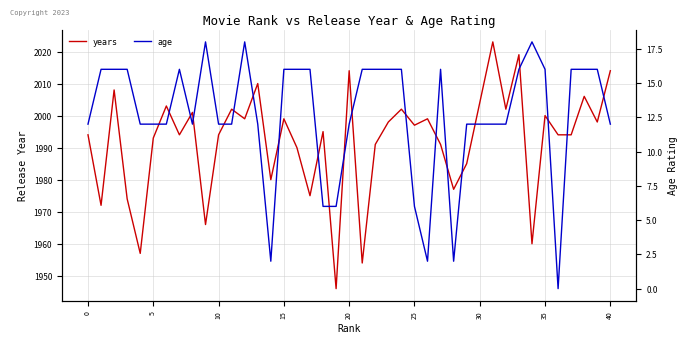

What is the sum of all years values?

79670